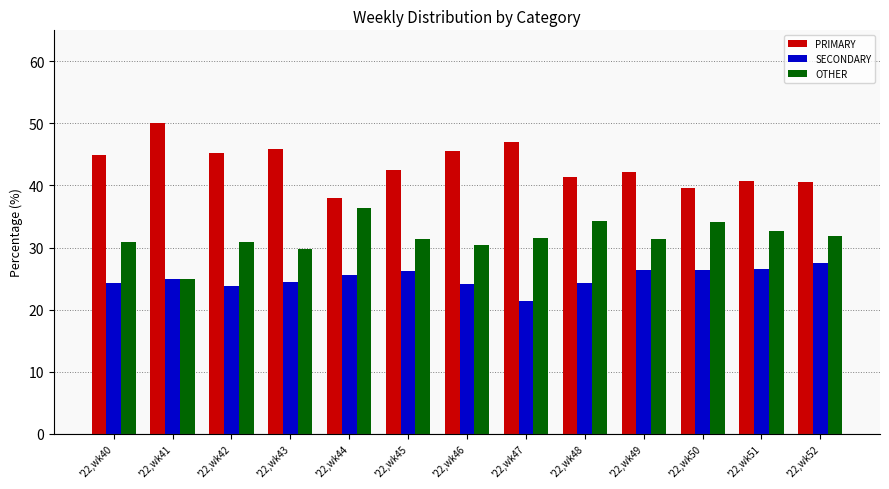

List the series in order of their peak value, highest first.

PRIMARY, OTHER, SECONDARY